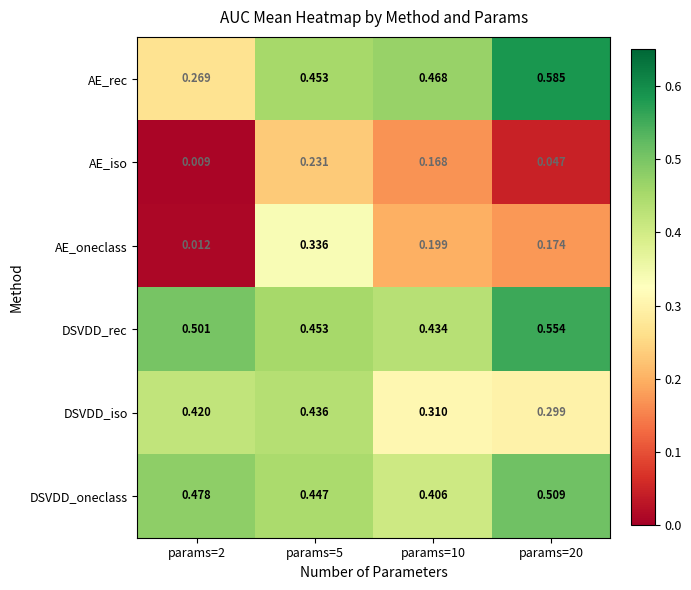

Is the value of AE_rec at params=5 greater than the value of DSVDD_oneclass at params=10?

Yes